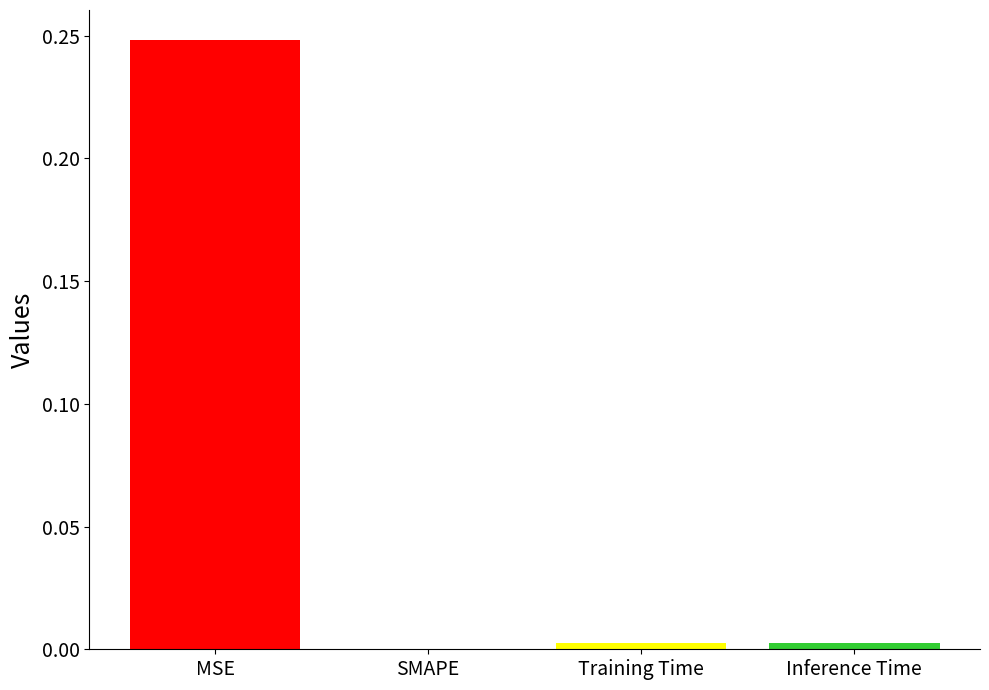

The value at Training Time is 0.0. True or false?

True